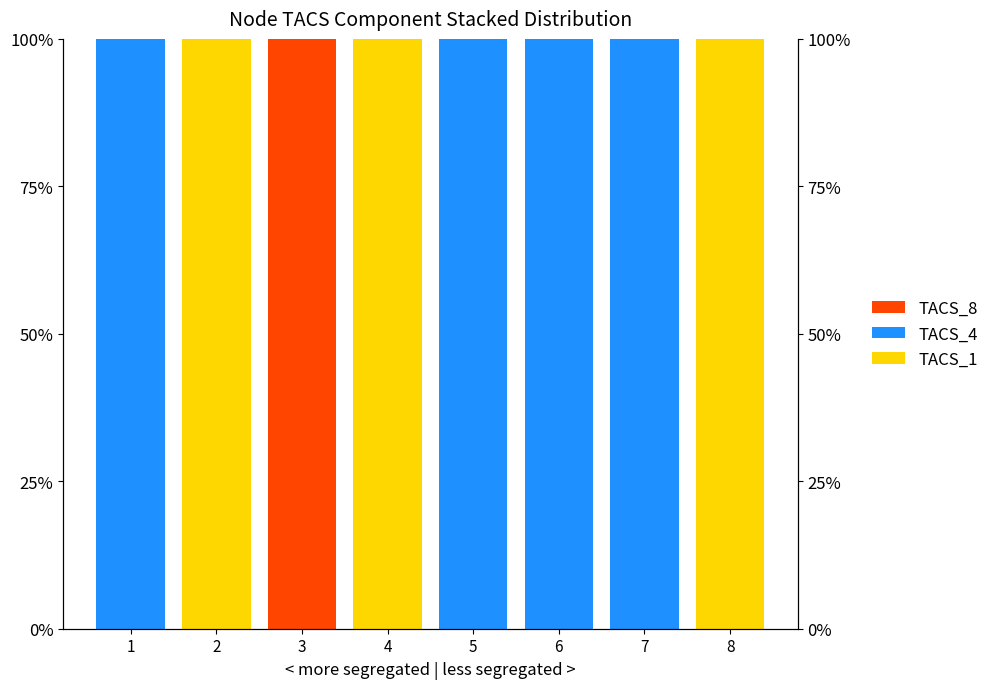

Which category has the highest value in the TACS_4 series?

1